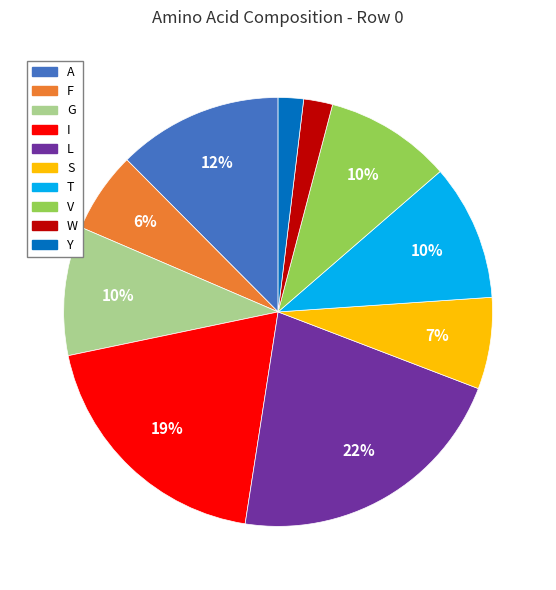

How many slices are in this pie chart?

10